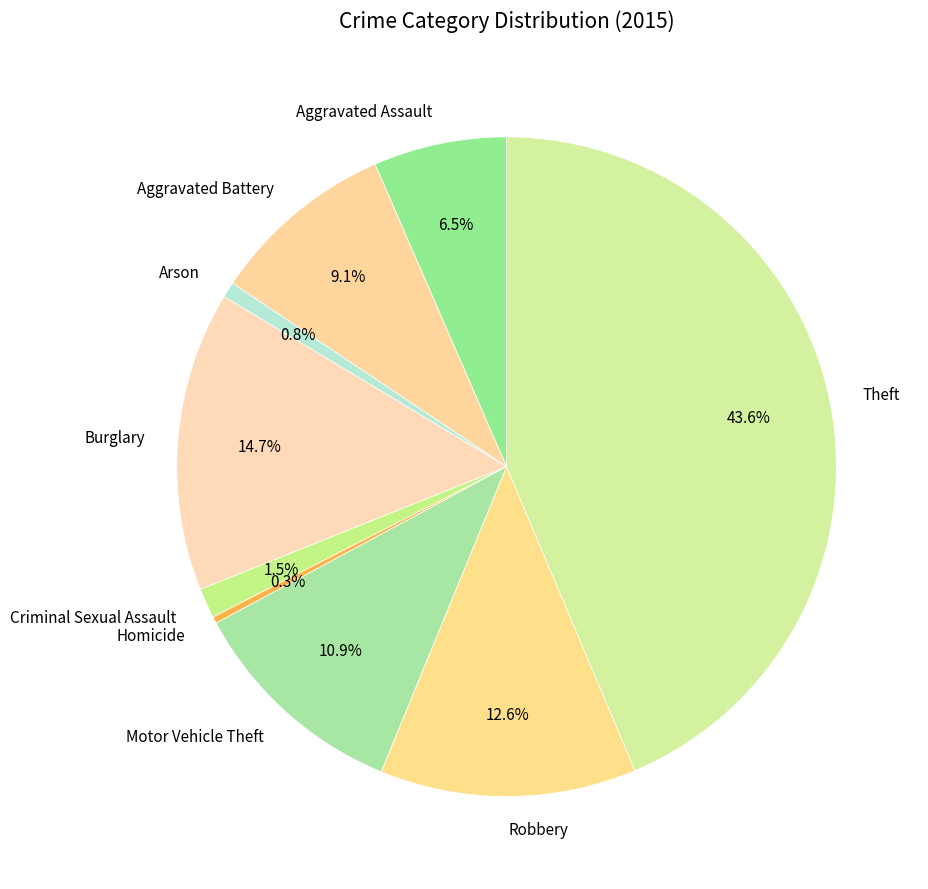

Combined, what portion of the pie is Theft and Aggravated Battery?

52.7%